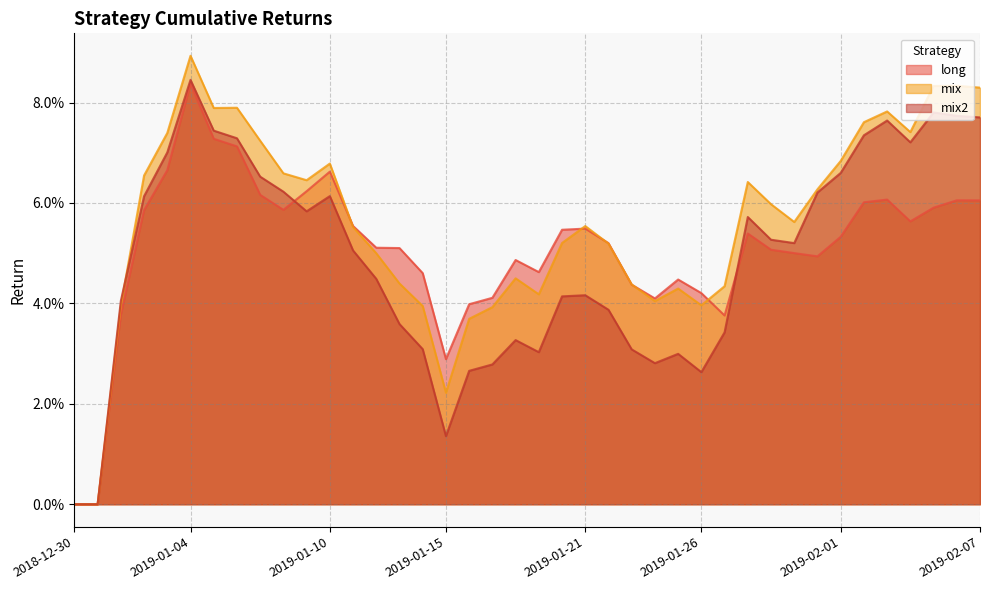

At which label is mix2 closest to 0?

2018-12-30